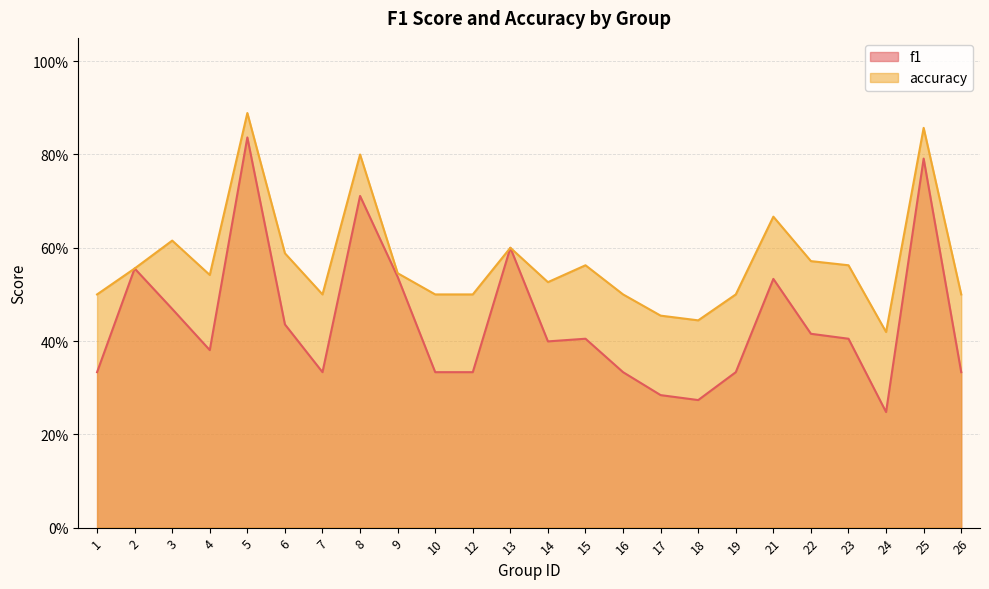

True or false: f1 and accuracy intersect in this chart.

False